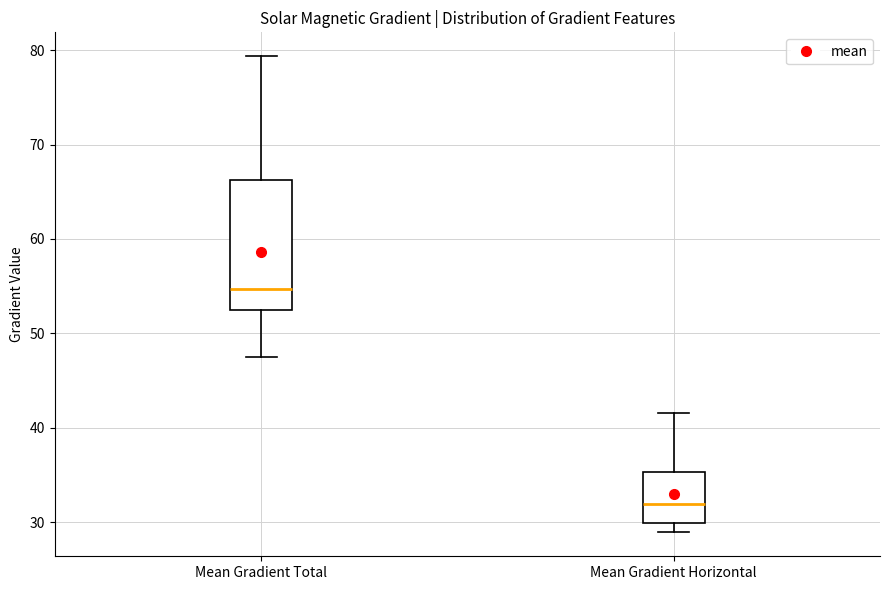

Reading left to right, transcribe this box plot: for each box, give where its median line is, the range the box spans, and where its two whiskers end, as read against the y-axis. The values are not printed on the chart, so give them approximately, as read against the axis.

Mean Gradient Total: median 55, box 52 to 66, whiskers 47 to 79
Mean Gradient Horizontal: median 32, box 30 to 35, whiskers 29 to 42